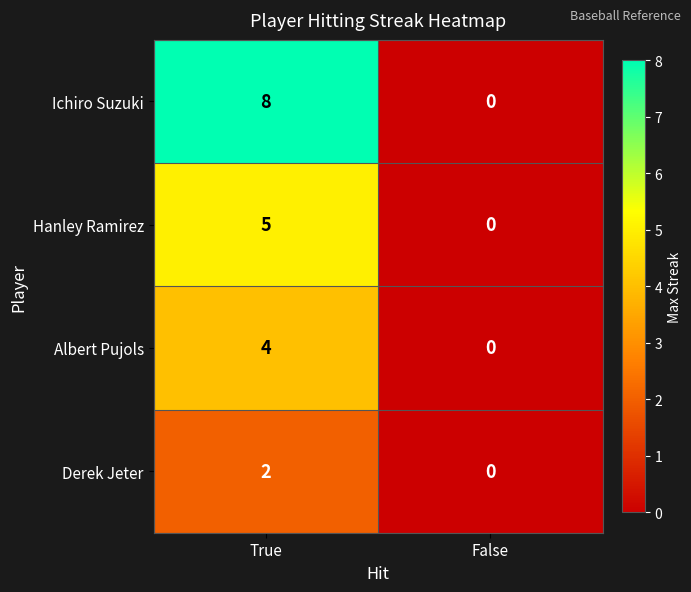

Is it true that Hanley Ramirez equals 5 at True?

True